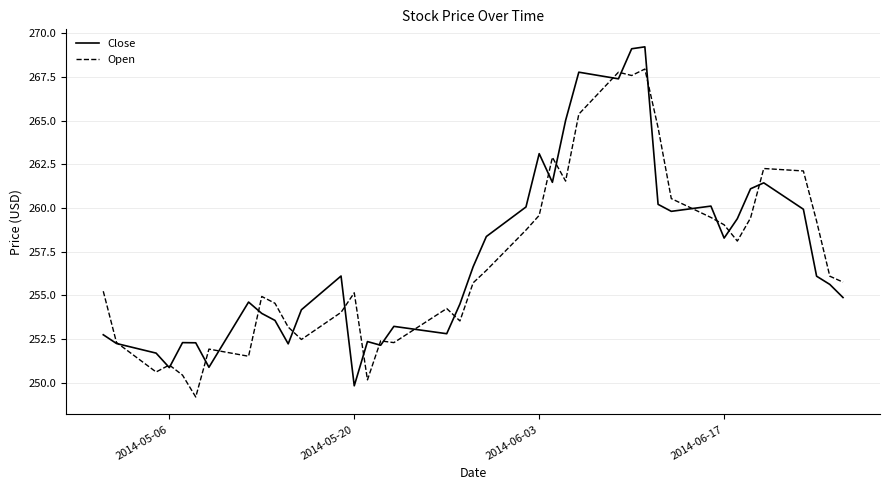

What is the sum of all Open values?

10279.5